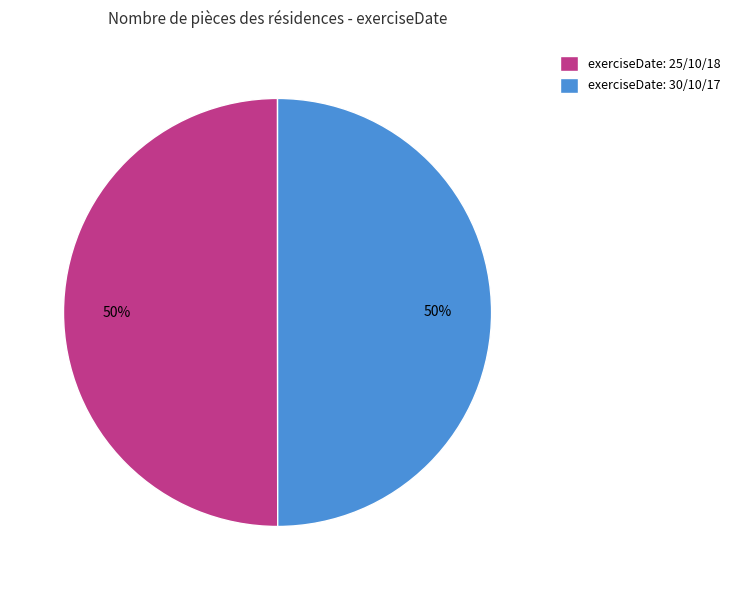

Is it true that exerciseDate: 25/10/18 is 61% of the pie?

False